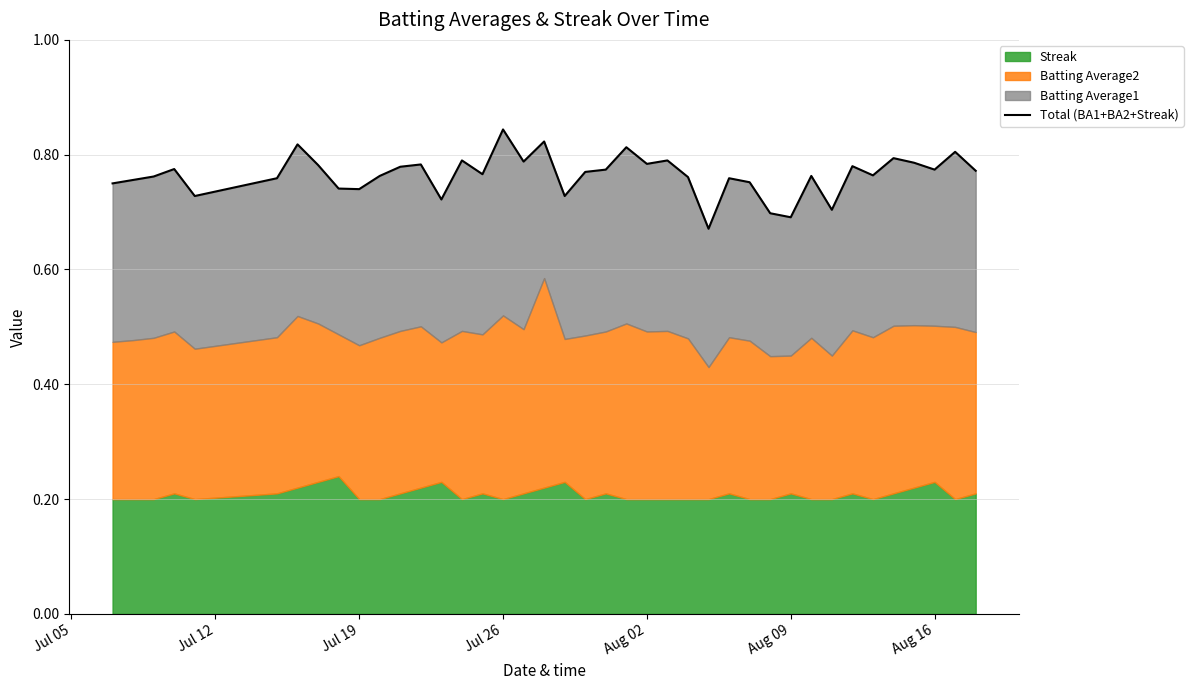

What is the difference between the maximum and minimum values?

0.2